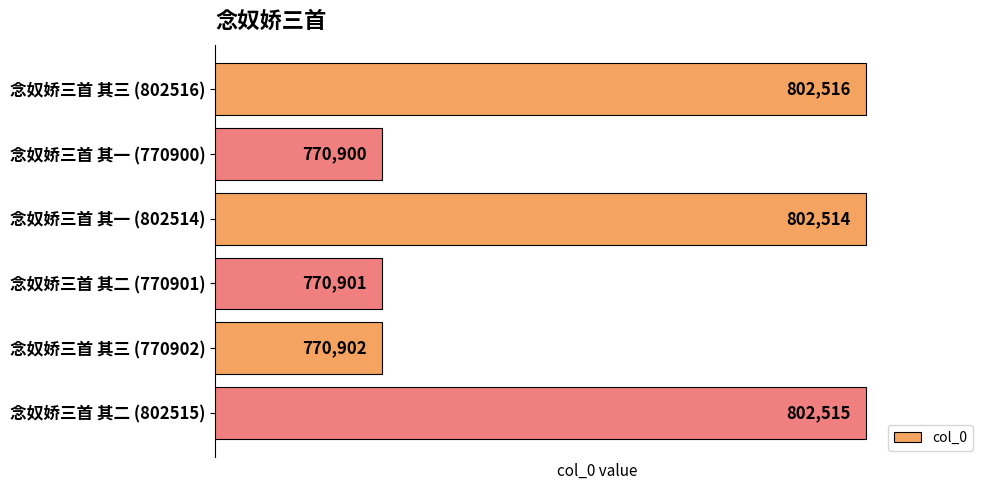

What is the average value?

786708